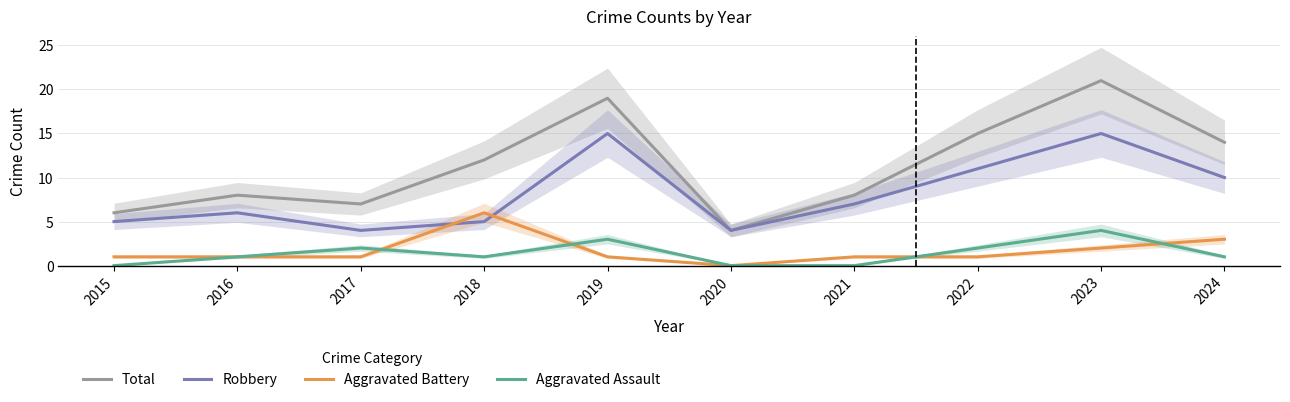

At which category does Total reach its first local peak?

2016